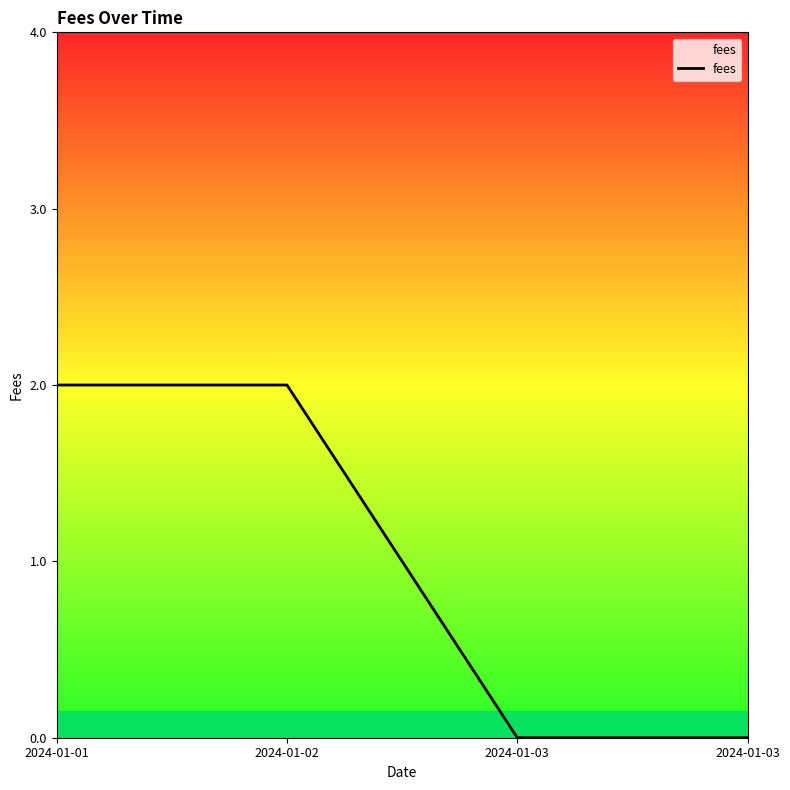

Does the chart have visible grid lines?

No